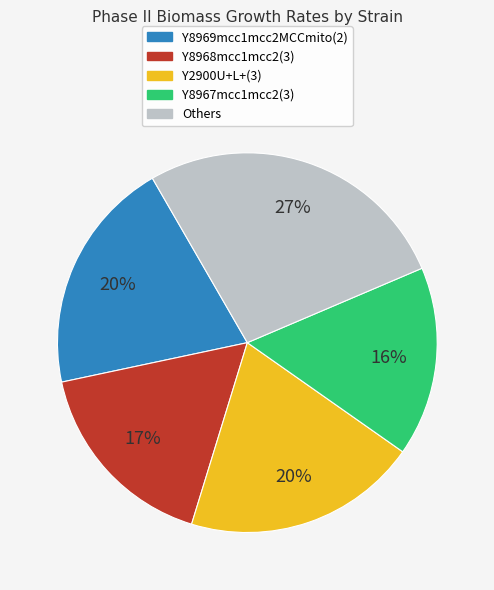

Is there any slice that represents more than half of the pie?

No